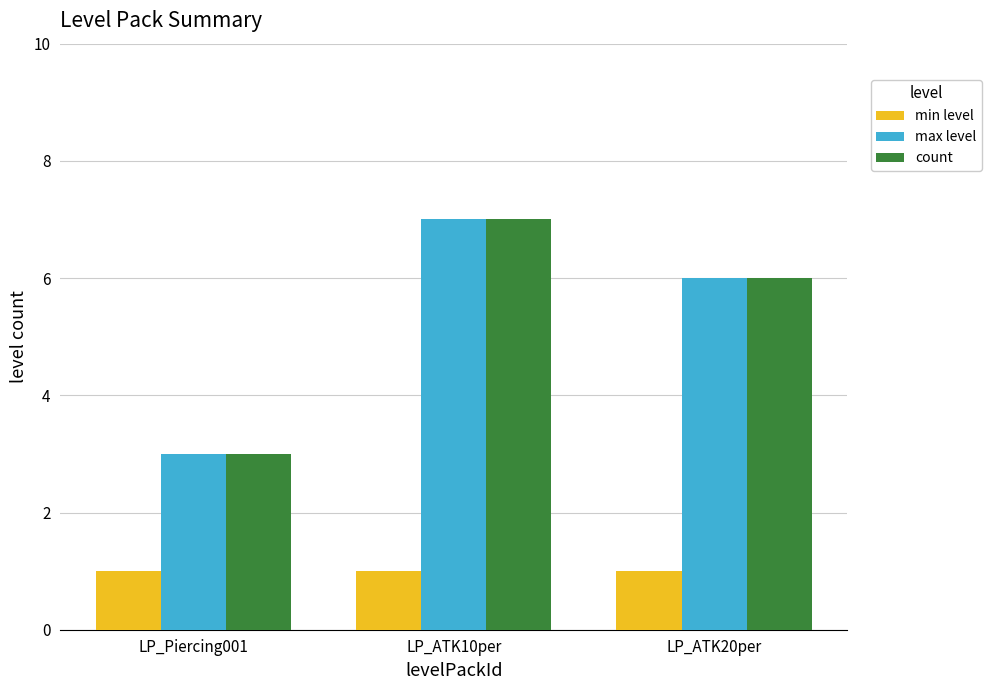

What is the difference between the highest and lowest values at LP_ATK20per?

5